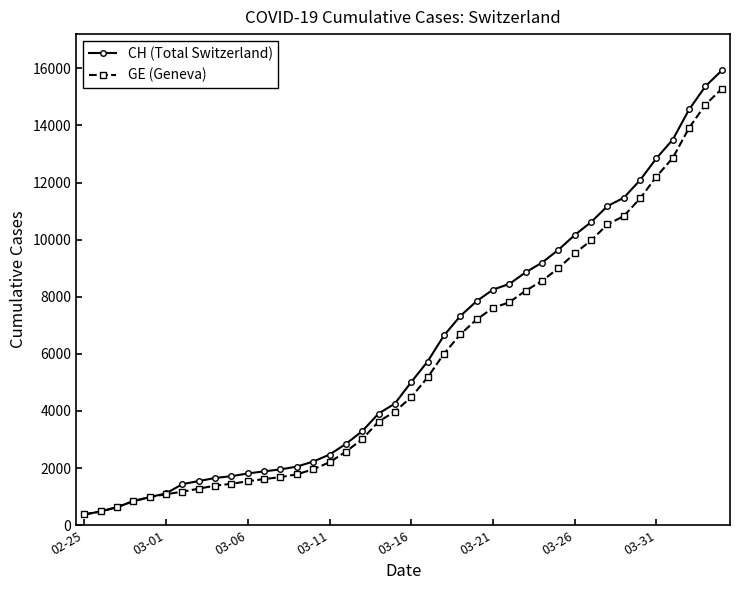

Which series has the largest range (max minus min)?

CH (Total Switzerland)